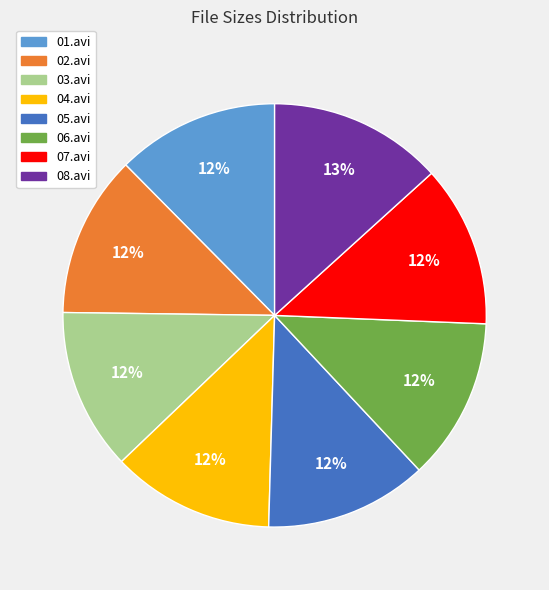

True or false: 01.avi accounts for 3% of the total.

False